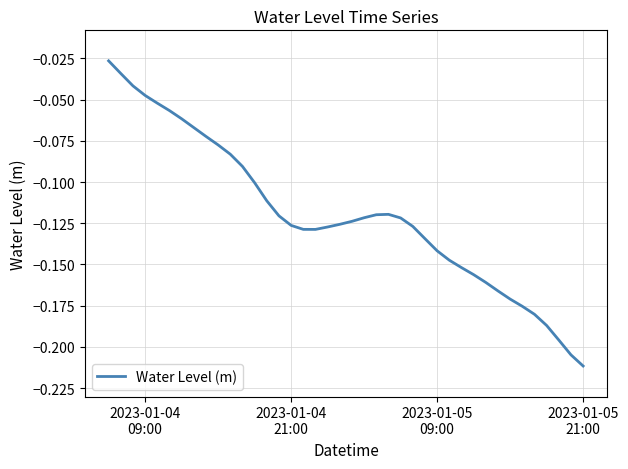

True or false: the data has more than 1 interior local peaks.

False